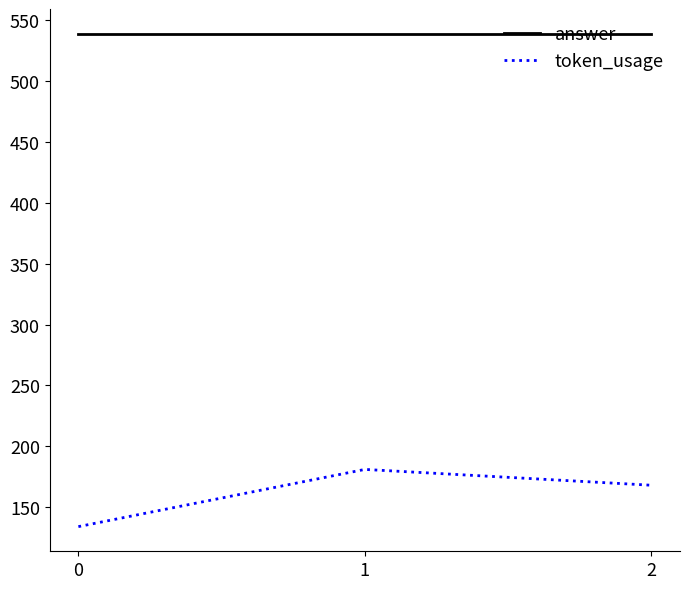

What is the difference between the maximum and second lowest values in the token_usage series?

13